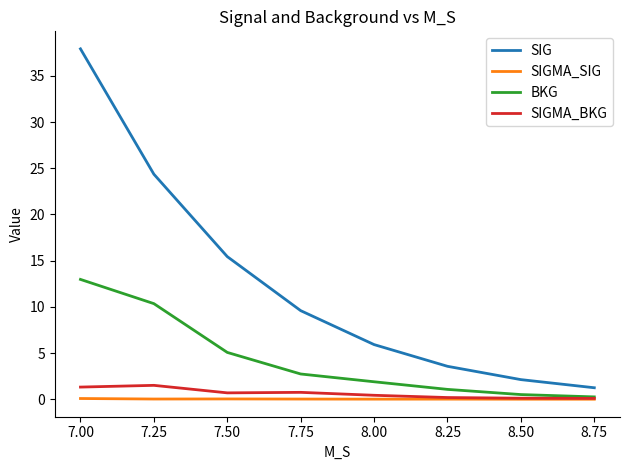

What is the difference between the second highest and second lowest values in the SIG series?

22.2